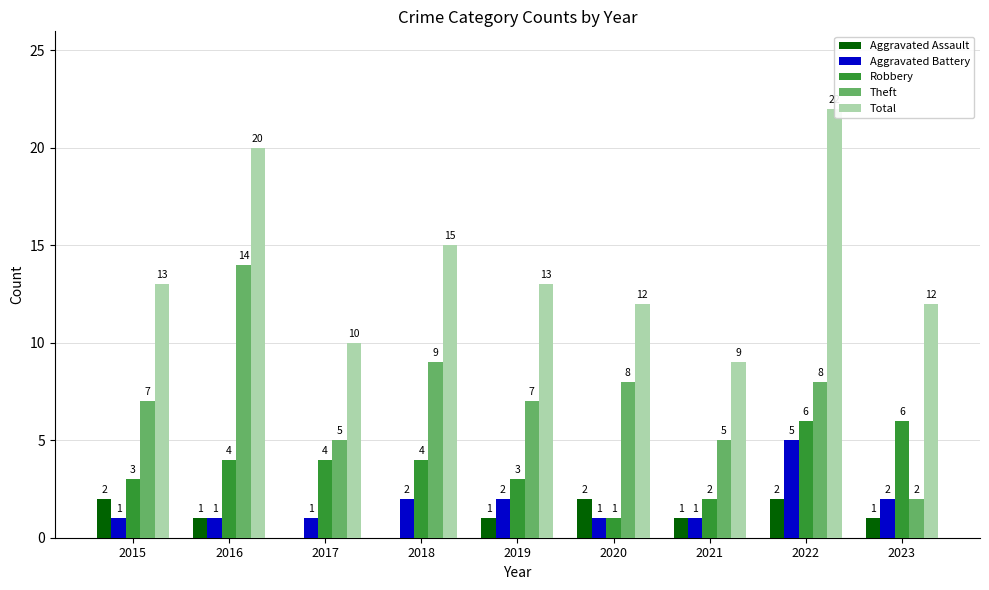

How many groups of bars are there?

9